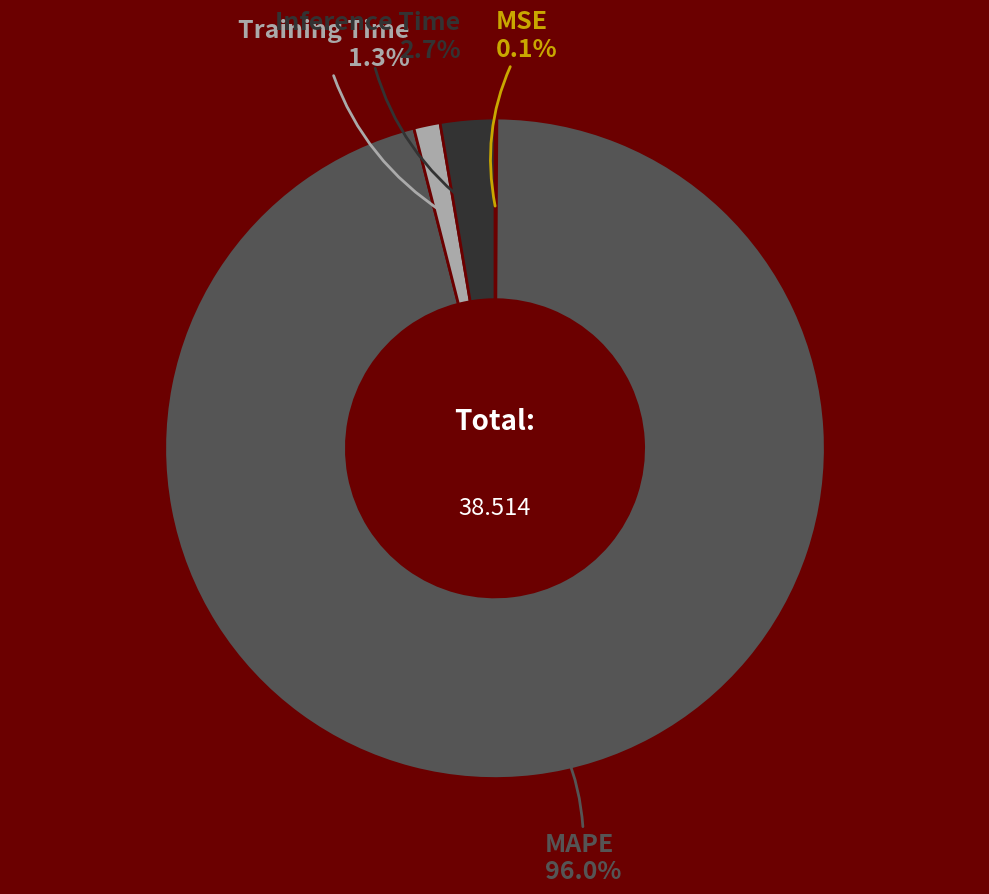

Is there a majority slice in this chart?

Yes